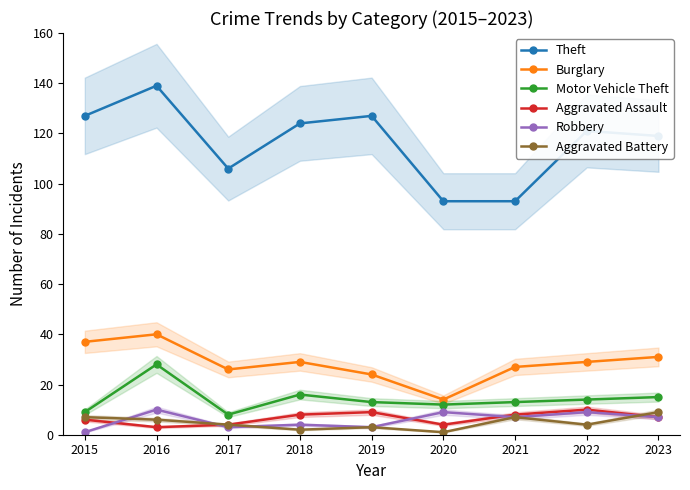

What is the greatest value displayed?

139